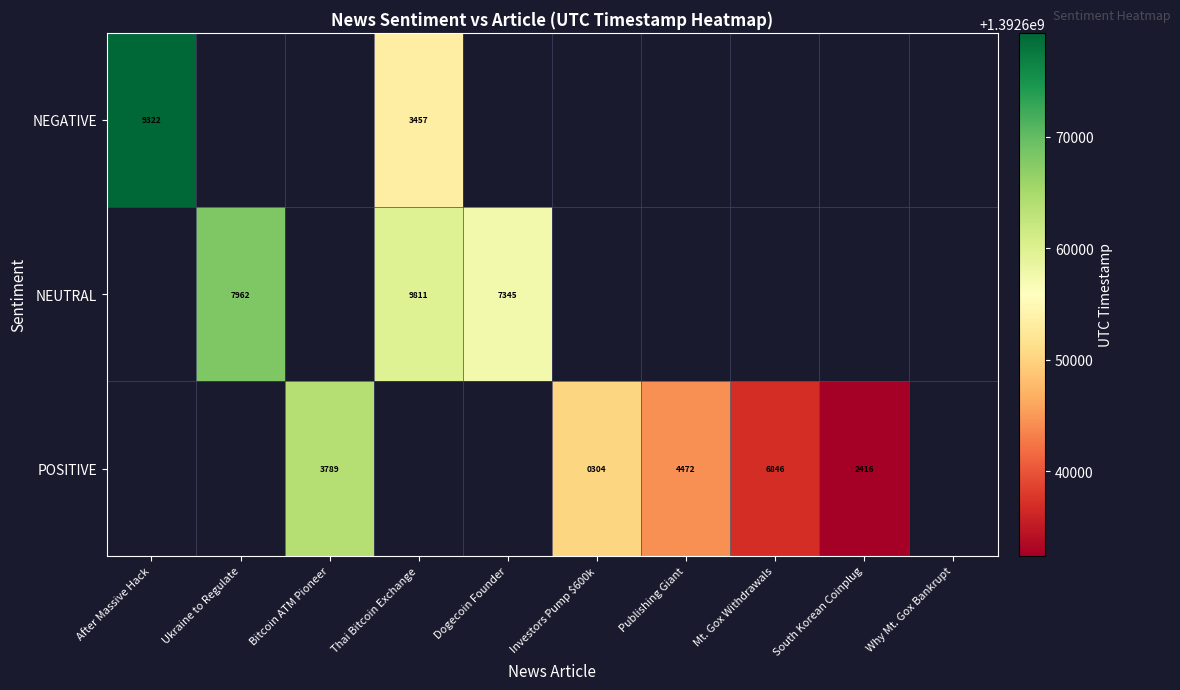

True or false: NEGATIVE has a value of 9322 at After Massive Hack.

True